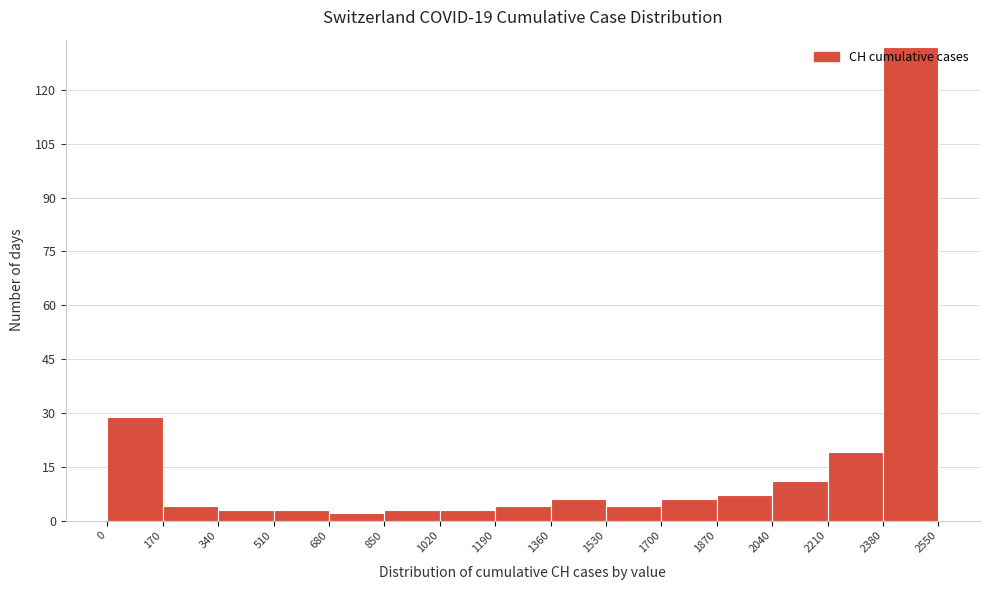

Over which range of the x-axis is the bar tallest?

2380 to 2550